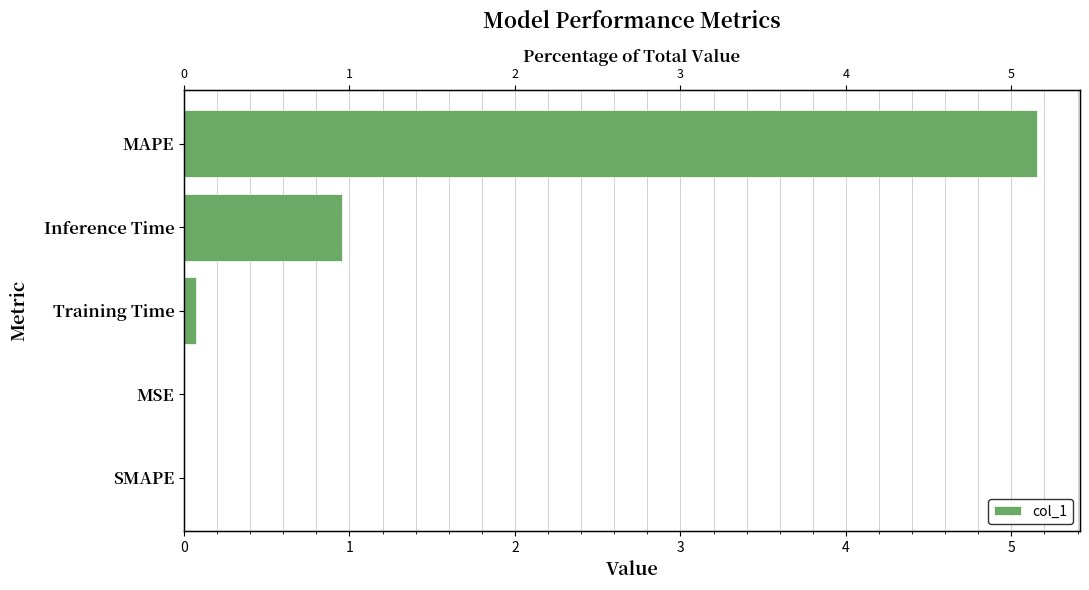

How many categories are shown in the chart?

5